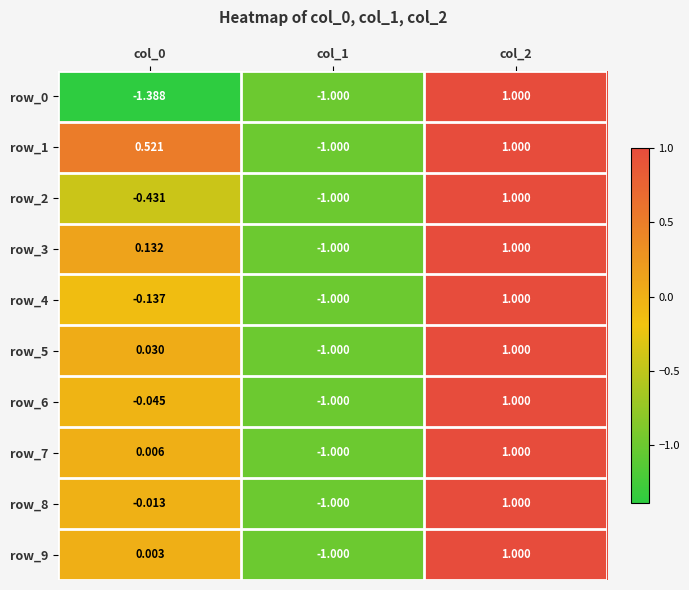

Is the value of row_4 at col_0 greater than the value of row_8 at col_1?

Yes